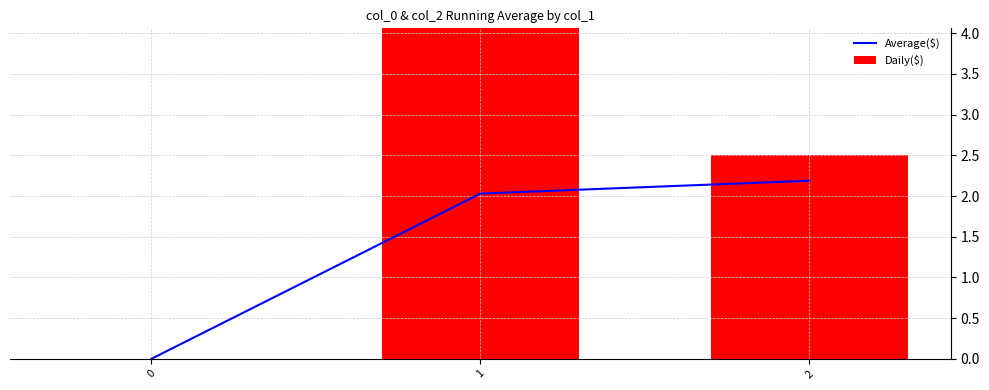

Reading right to left, what are all the values shown in this chart?

Average($): 2.2	2.0	0.0
Daily($): 2.5	4.1	0.0